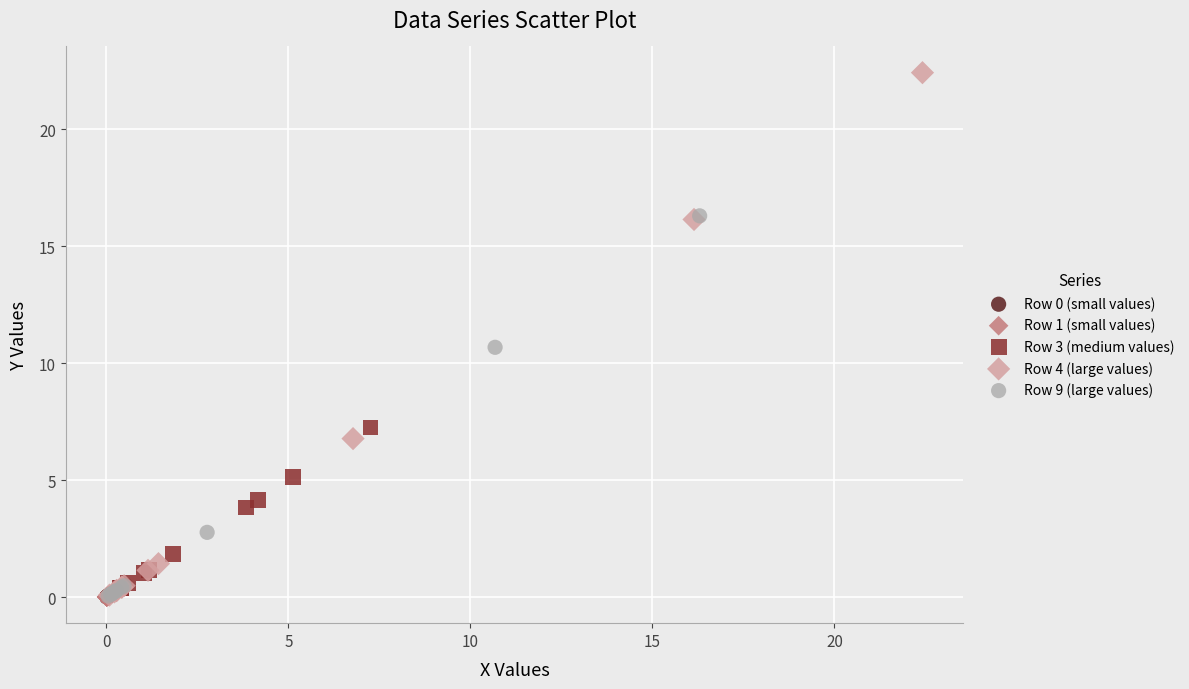

Which series contains the highest Y value?

Row 4 (large values)